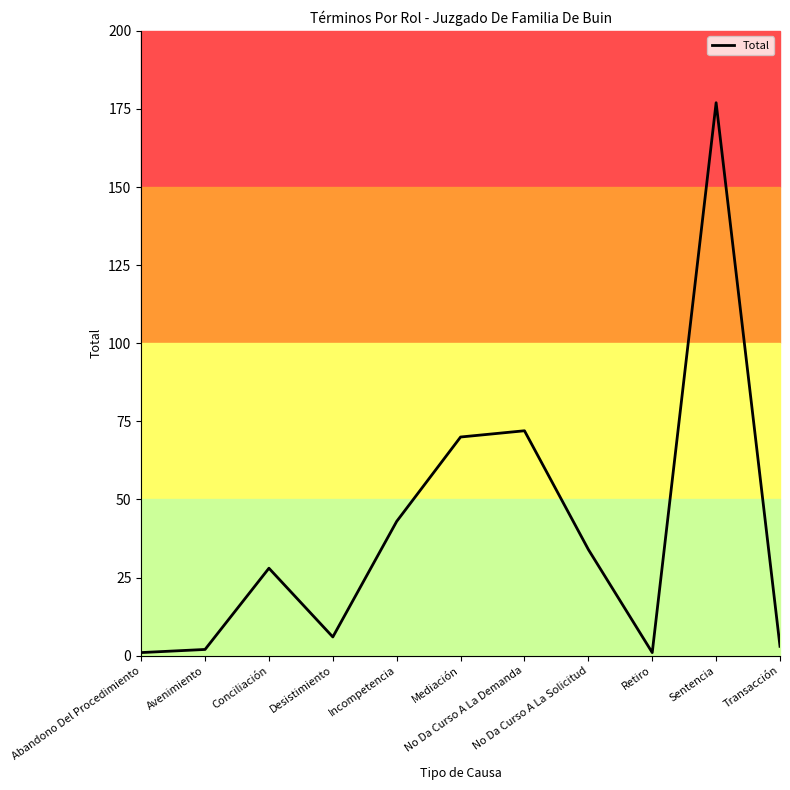

What is the difference between the maximum and minimum values?

176